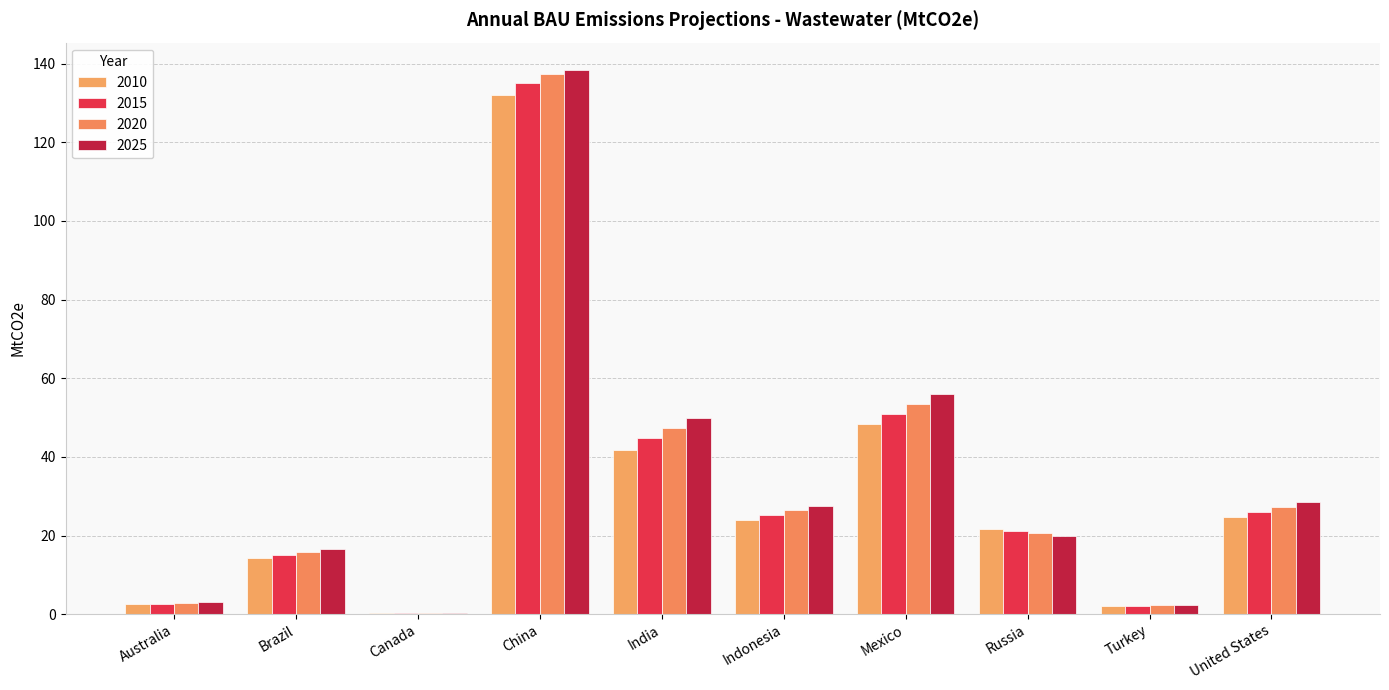

Reading left to right, list all the values displayed in this chart.

2010: 2.6	14.3	0.3	132.0	41.9	24.0	48.3	21.7	2.0	24.8
2015: 2.7	15.1	0.4	135.1	44.7	25.2	51.0	21.2	2.2	26.0
2020: 2.9	15.8	0.4	137.4	47.3	26.4	53.6	20.6	2.3	27.2
2025: 3.0	16.5	0.4	138.4	49.8	27.5	56.0	20.0	2.4	28.5